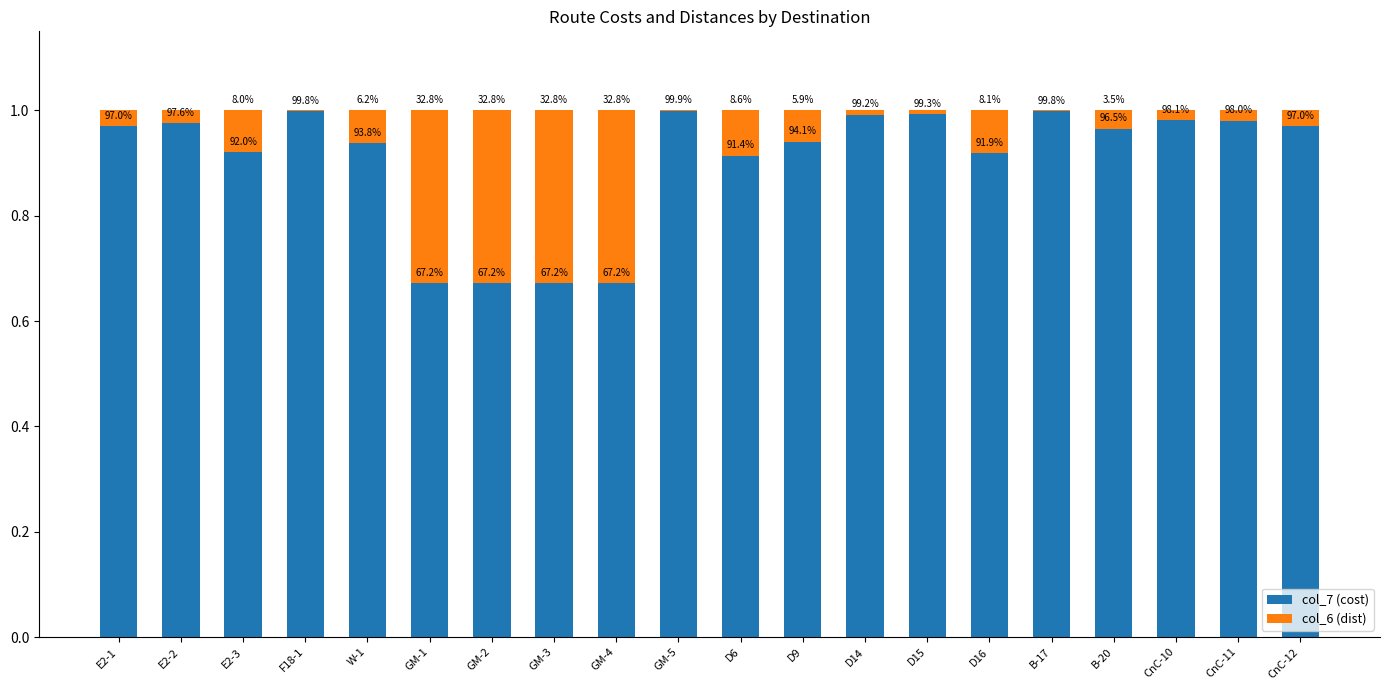

Are the bars horizontal?

No